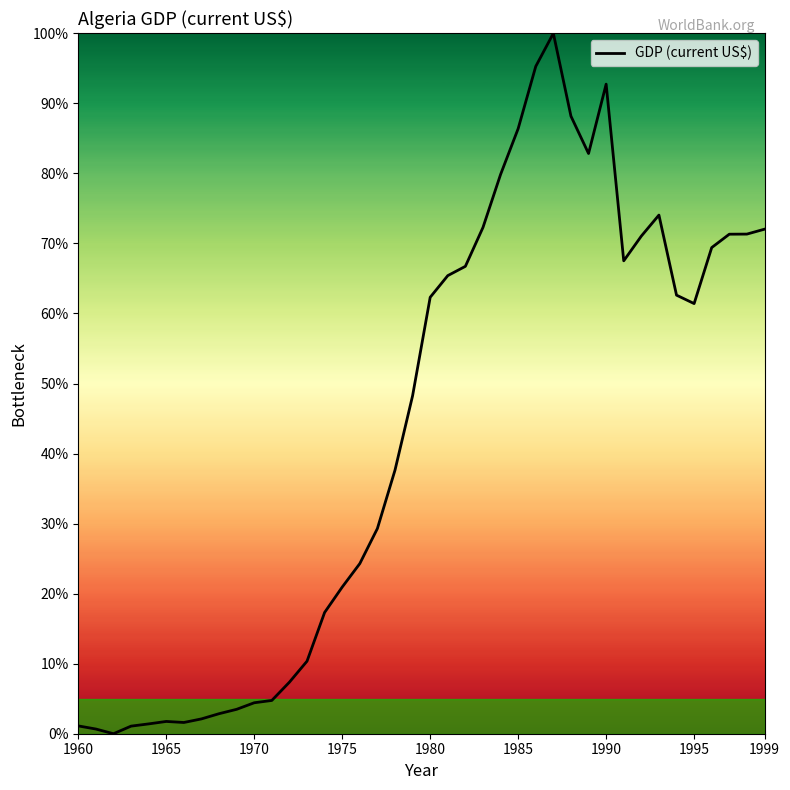

What is the difference between the maximum and minimum values?

100.0